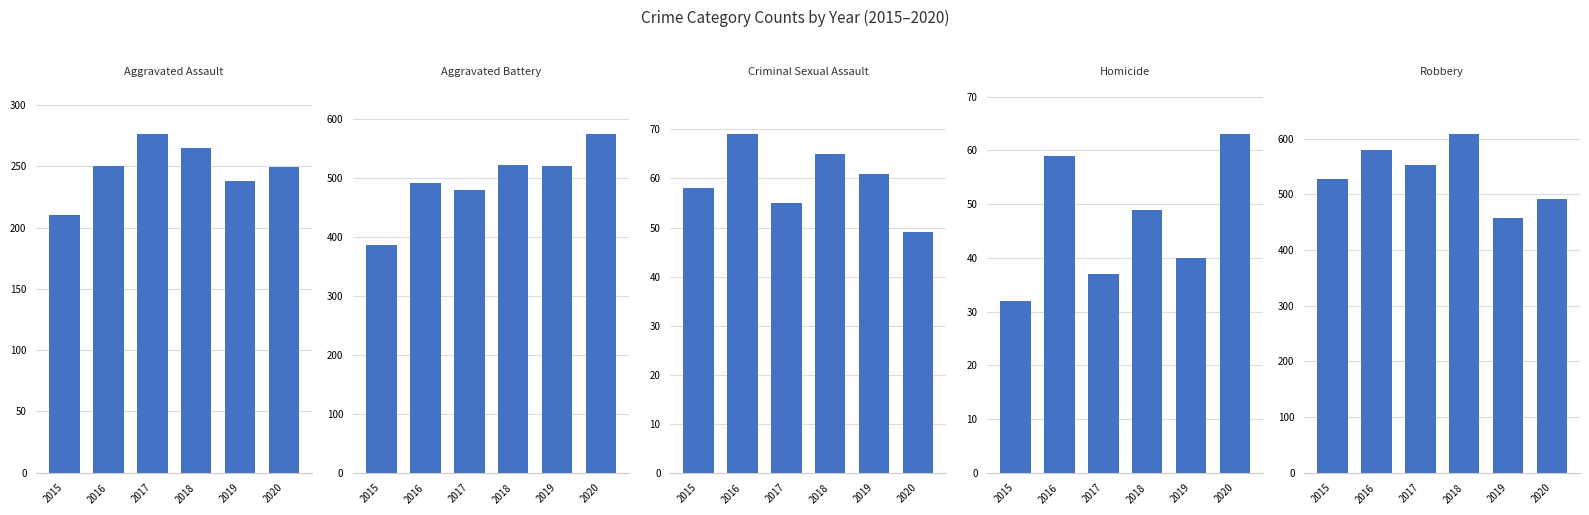

Where does the Criminal Sexual Assault series first go above 61?

2016